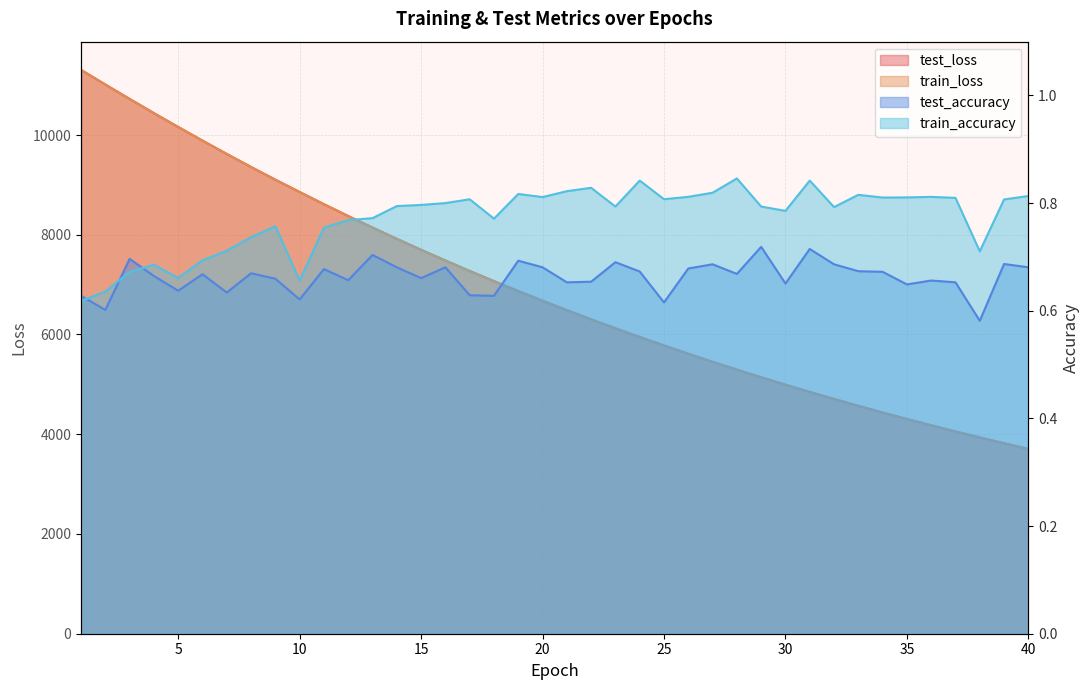

What is the difference between the highest and lowest values at 32?

4706.4